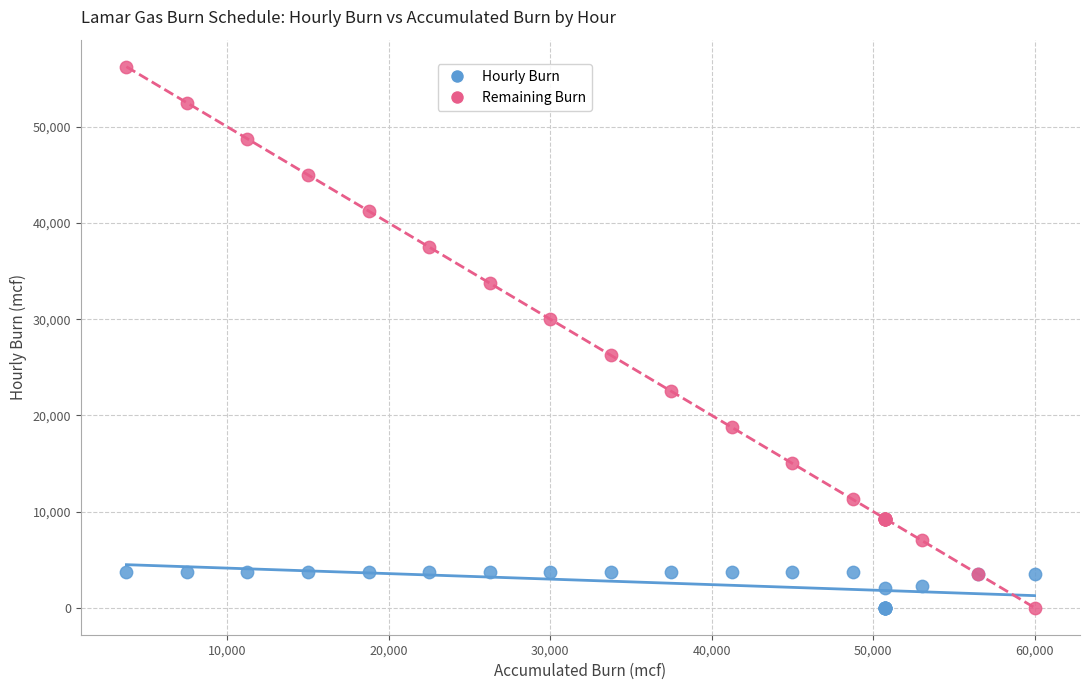

What are all the series names shown in the legend?

Hourly Burn, Remaining Burn